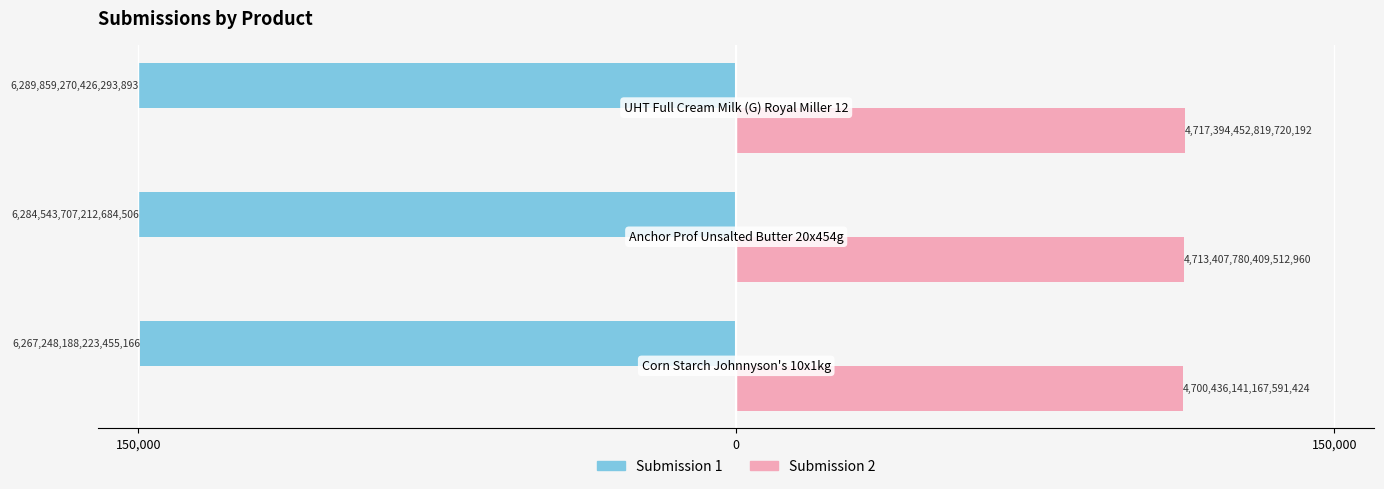

What is the average value of the Submission 1 series?

-149778.0